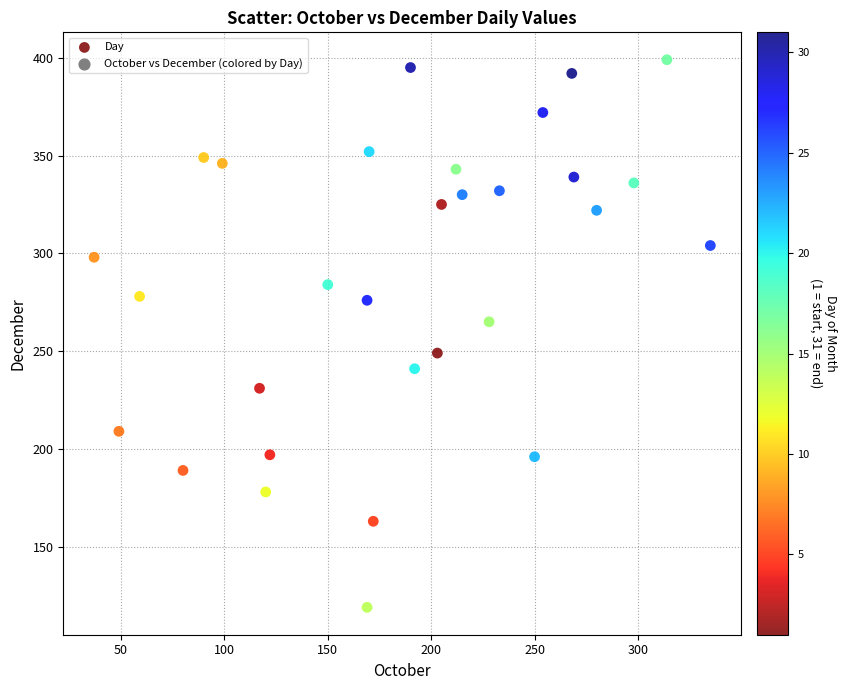

What is the range of X values (max minus min)?

298